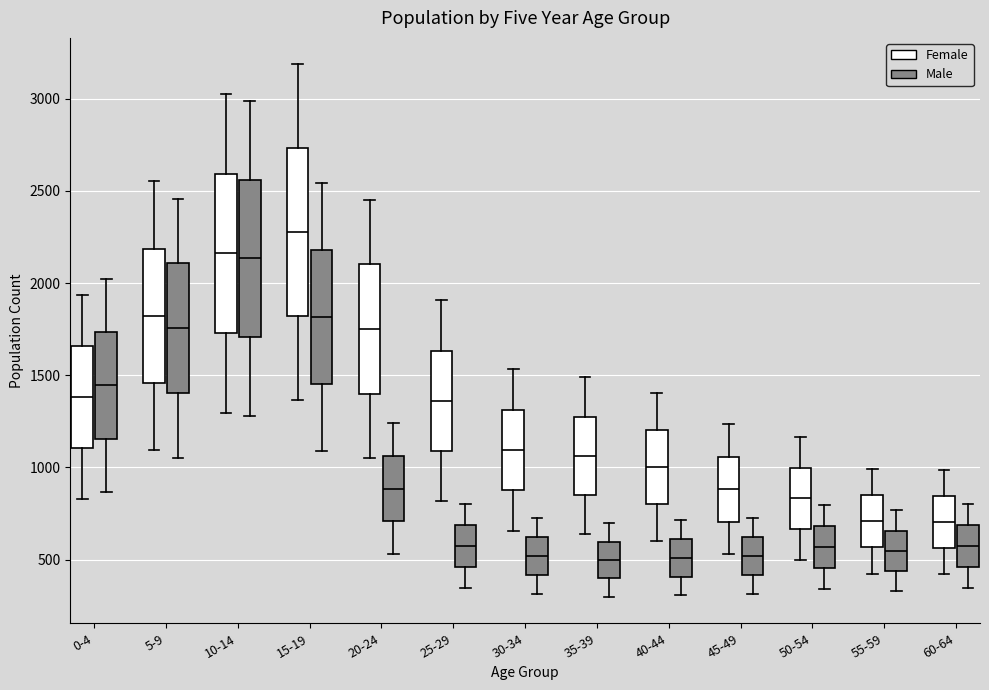

Where does the upper whisker of the box for 50-54 (Female) end on the y-axis? The values are not printed on the chart, so give them approximately, as read against the axis.

1150